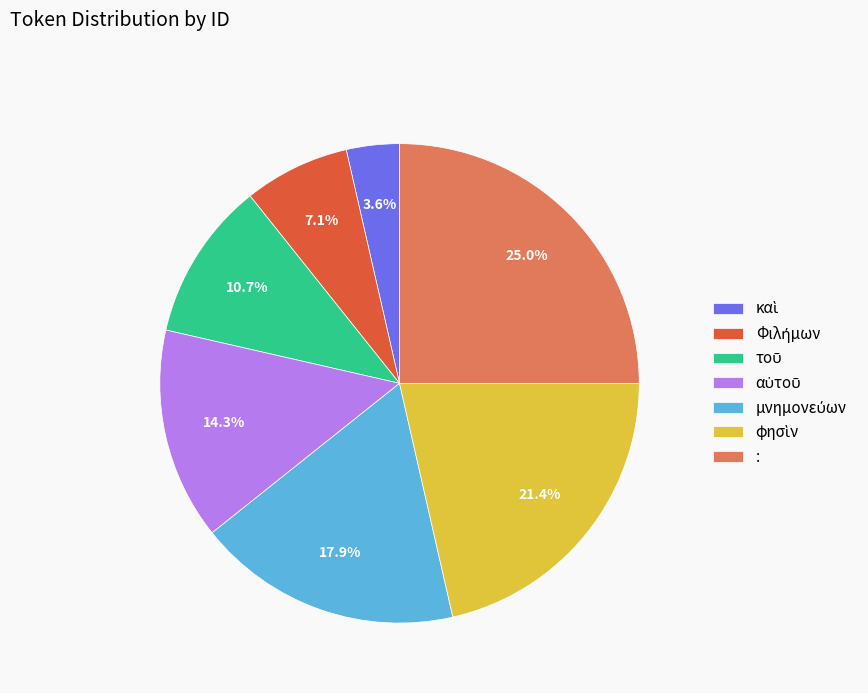

Does any single category account for the majority?

No